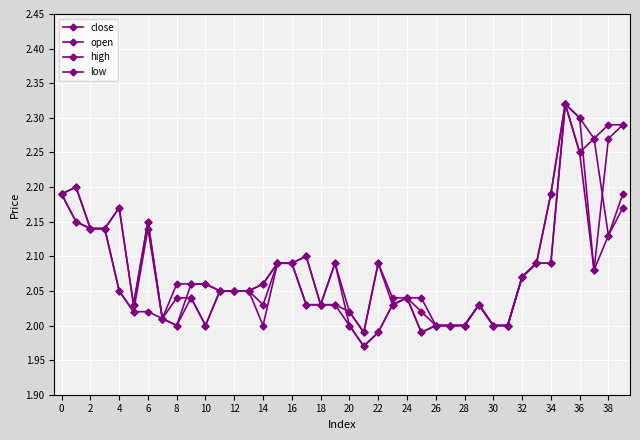

True or false: open and low intersect in this chart.

False